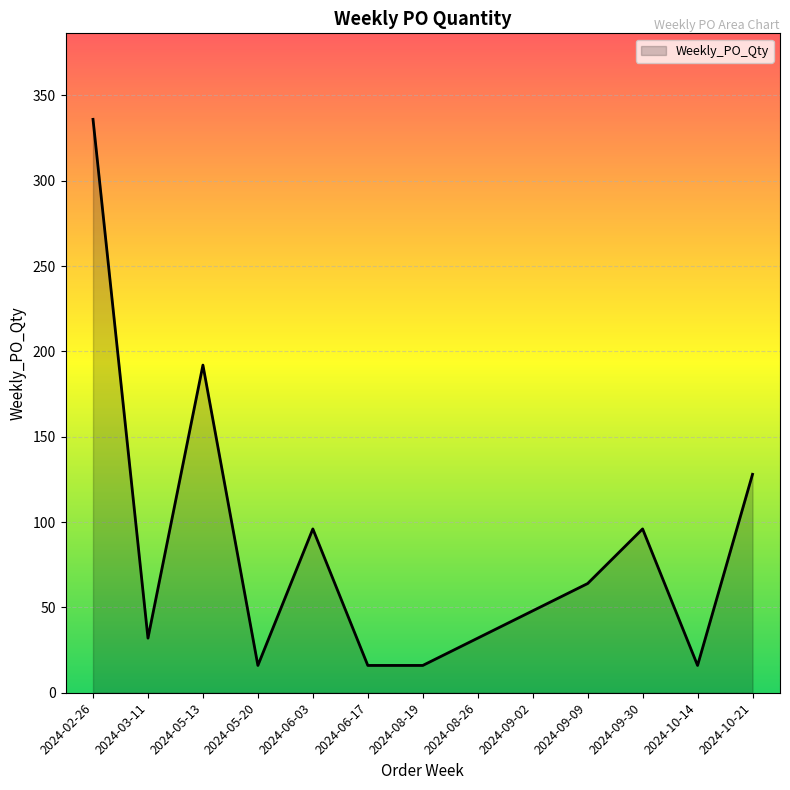

What is the ratio of the value at 2024-09-09 to the value at 2024-09-02?

1.3